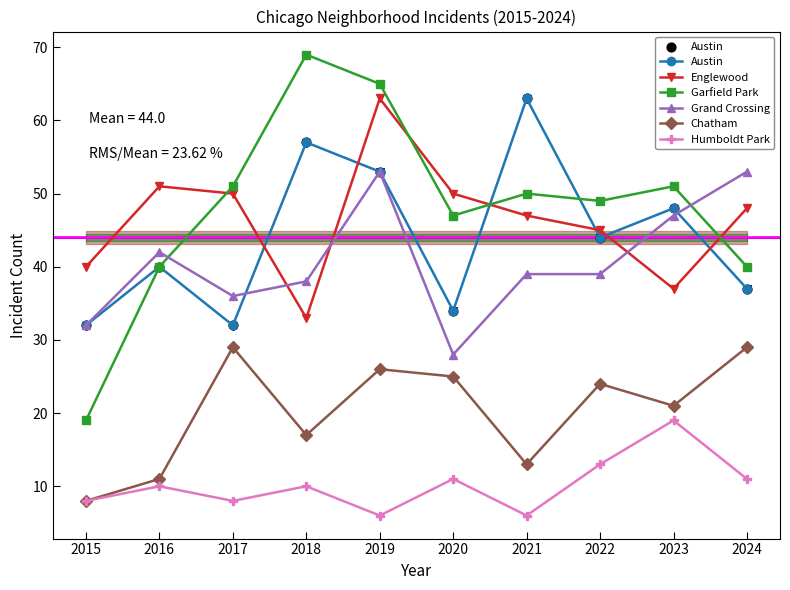

Which series has the largest total across all categories?

Garfield Park